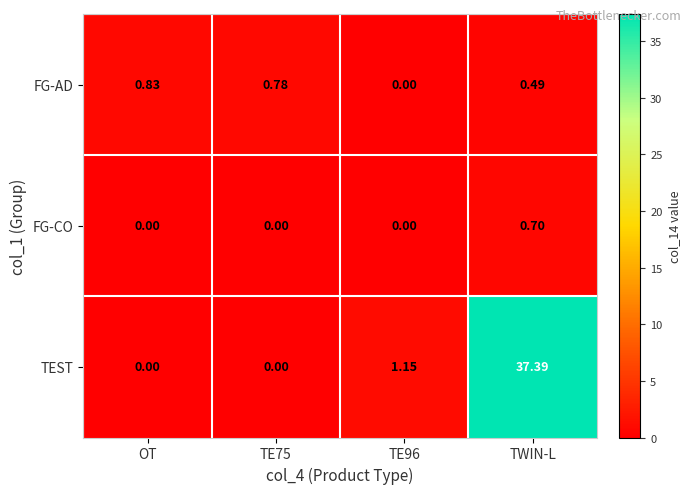

Count the number of data series in this chart.

3